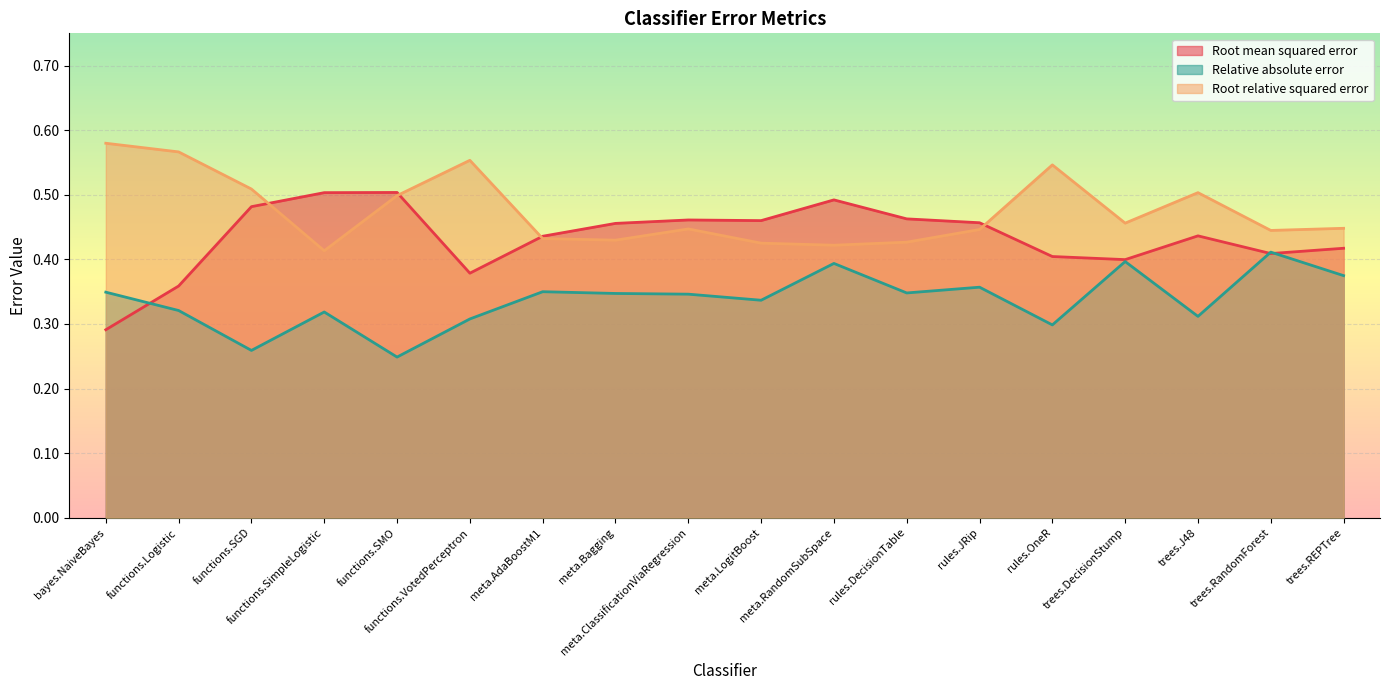

What is the minimum value for Root mean squared error?

0.3